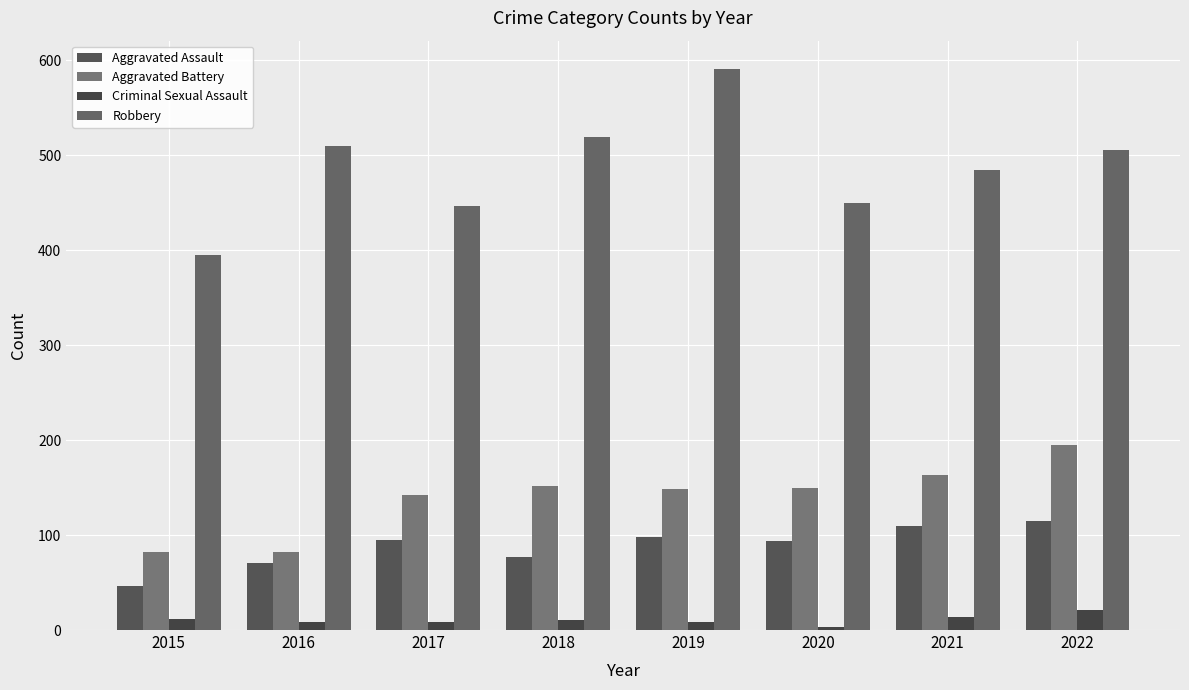

What is the value of the Aggravated Assault bar at the 3rd from the left?

95